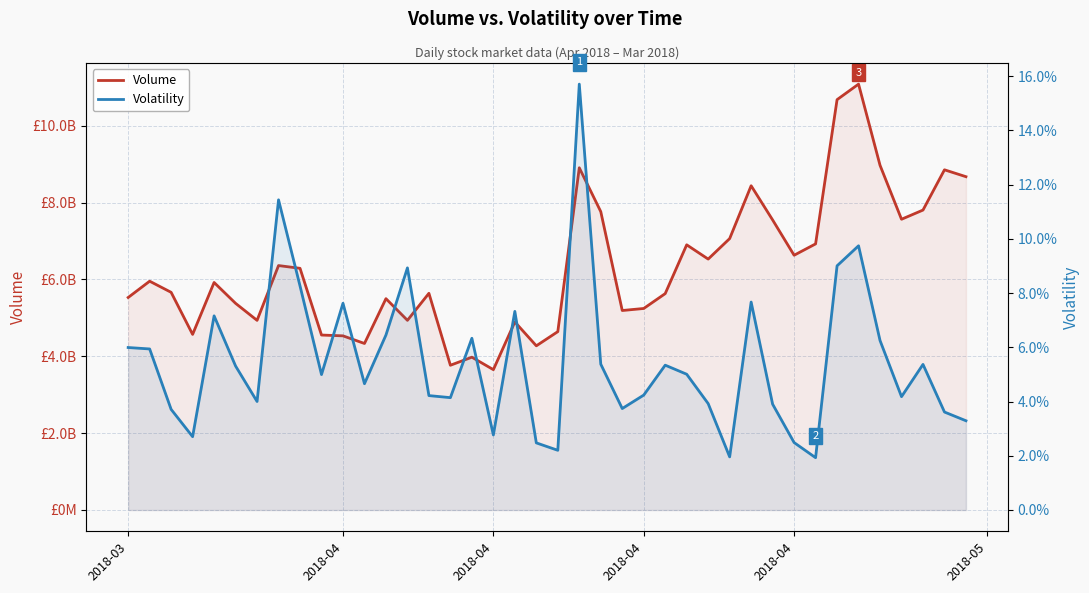

Rank the series by their maximum value, from highest to lowest.

Volume, Volatility